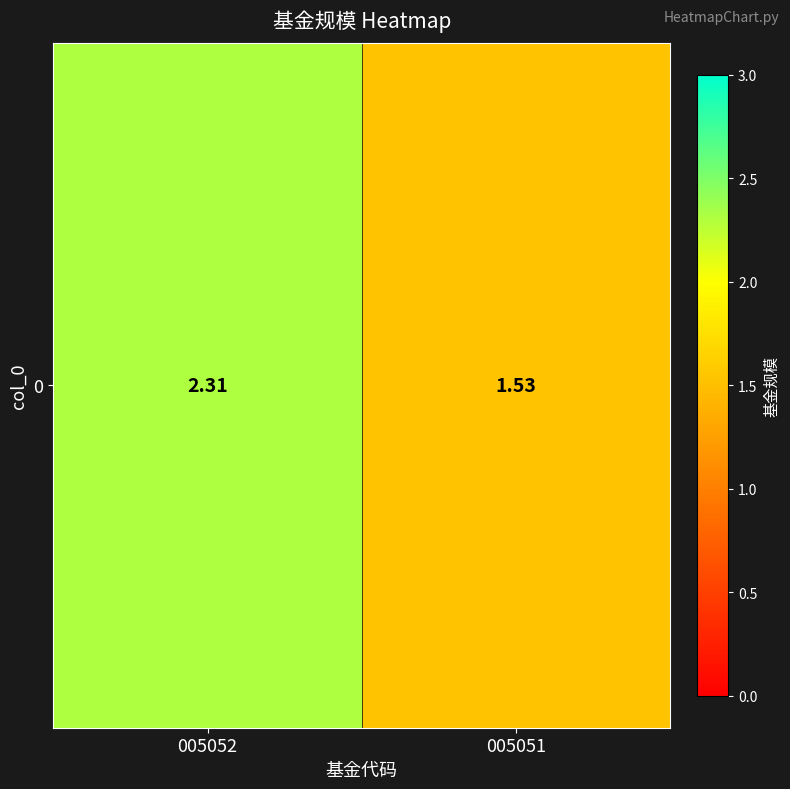

The value at 005052 is 3.9. True or false?

False